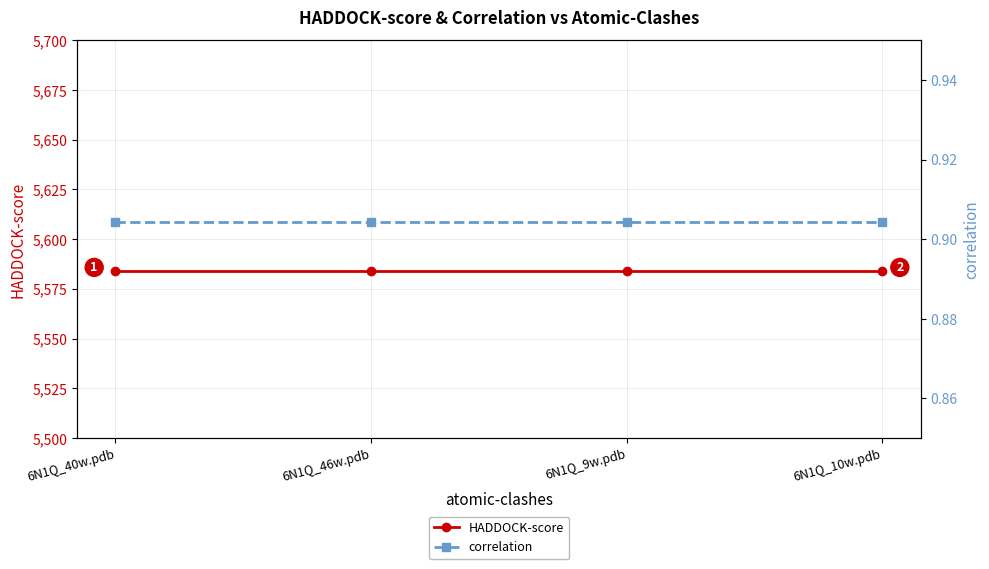

Reading left to right, list all the values displayed in this chart.

HADDOCK-score: 6N1Q_40w.pdb=5584.0	6N1Q_46w.pdb=5584.0	6N1Q_9w.pdb=5584.0	6N1Q_10w.pdb=5584.0
correlation: 6N1Q_40w.pdb=0.9	6N1Q_46w.pdb=0.9	6N1Q_9w.pdb=0.9	6N1Q_10w.pdb=0.9